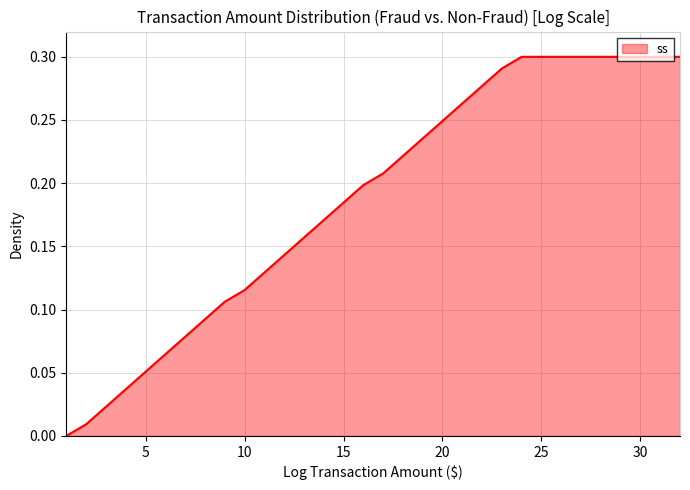

Rank the categories by value from highest to lowest.

24, 25, 26, 27, 28, 29, 30, 31, 32, 23, 22, 21, 20, 19, 18, 17, 16, 15, 14, 13, 12, 11, 10, 9, 8, 7, 6, 5, 4, 3, 2, 1